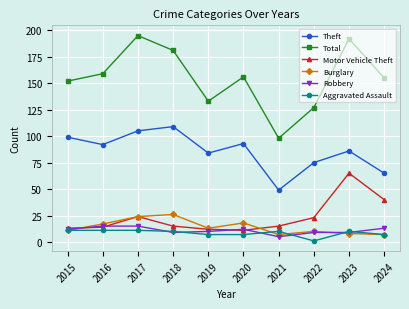

At which label does Aggravated Assault first exceed 10?

2015